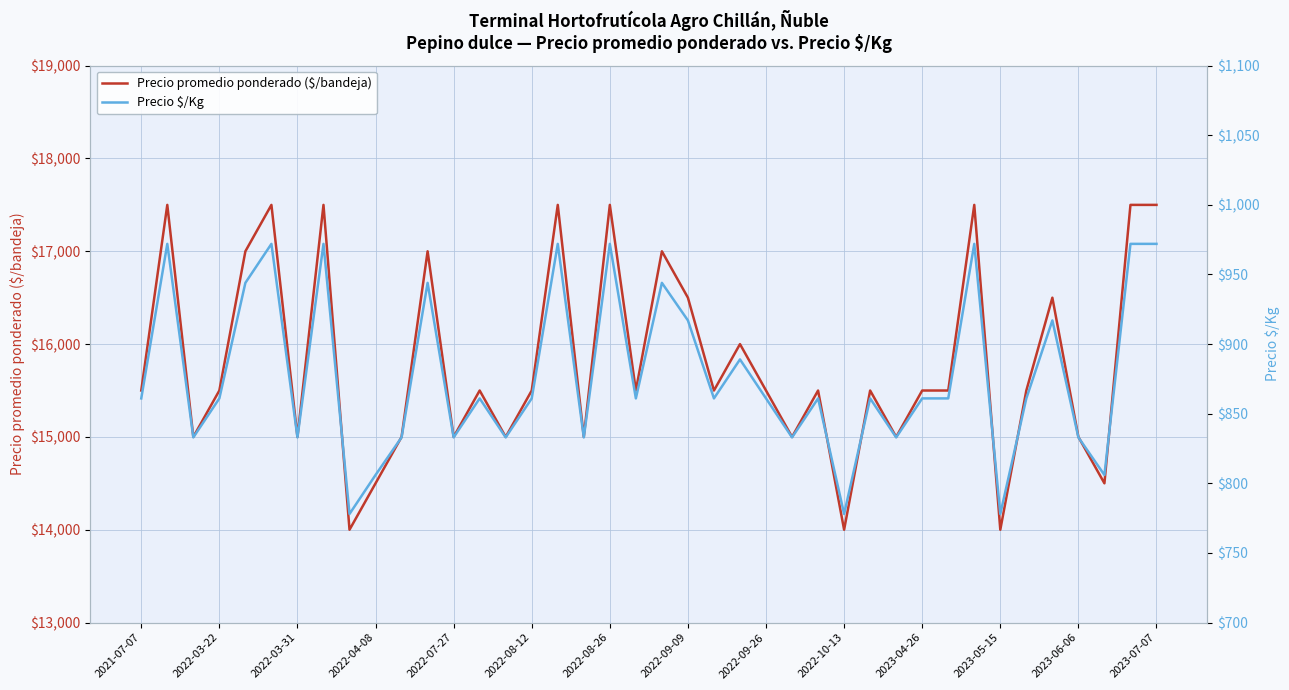

What is the maximum value for Precio promedio ponderado ($/bandeja)?

17500